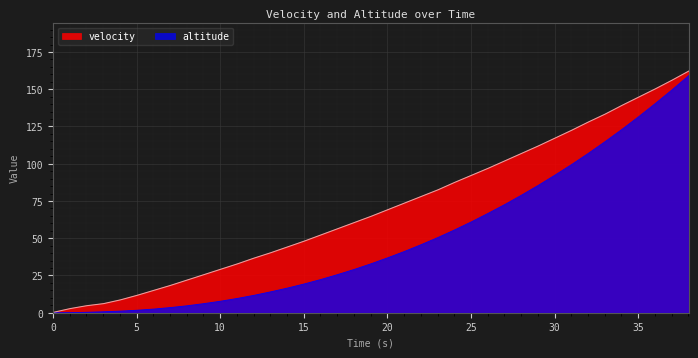

Does the chart display data point markers on the line(s)?

No